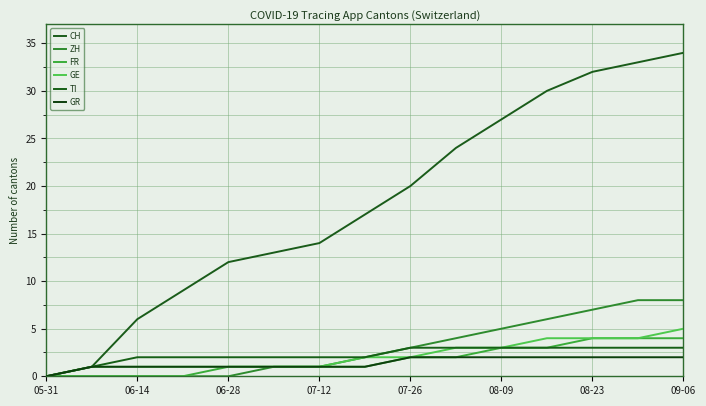

True or false: CH has more than 0 points higher than both neighbors.

False